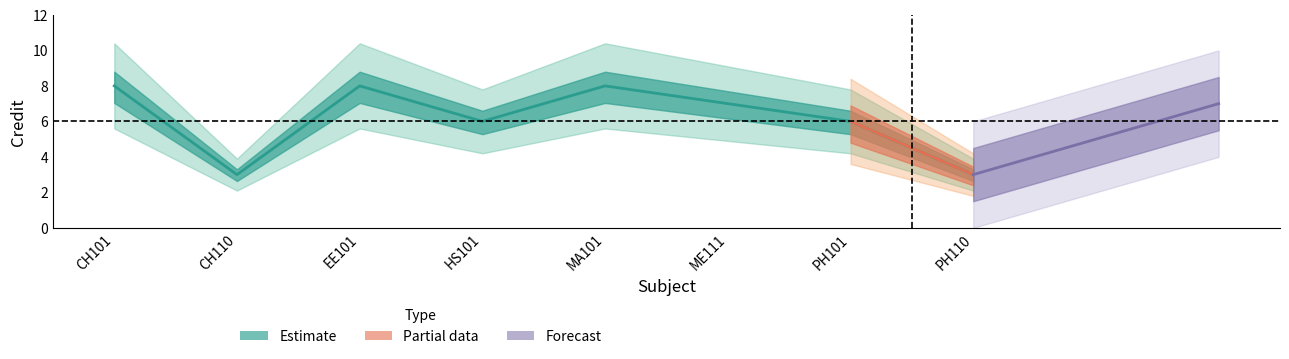

What is the value of the 1st point from the left?

8